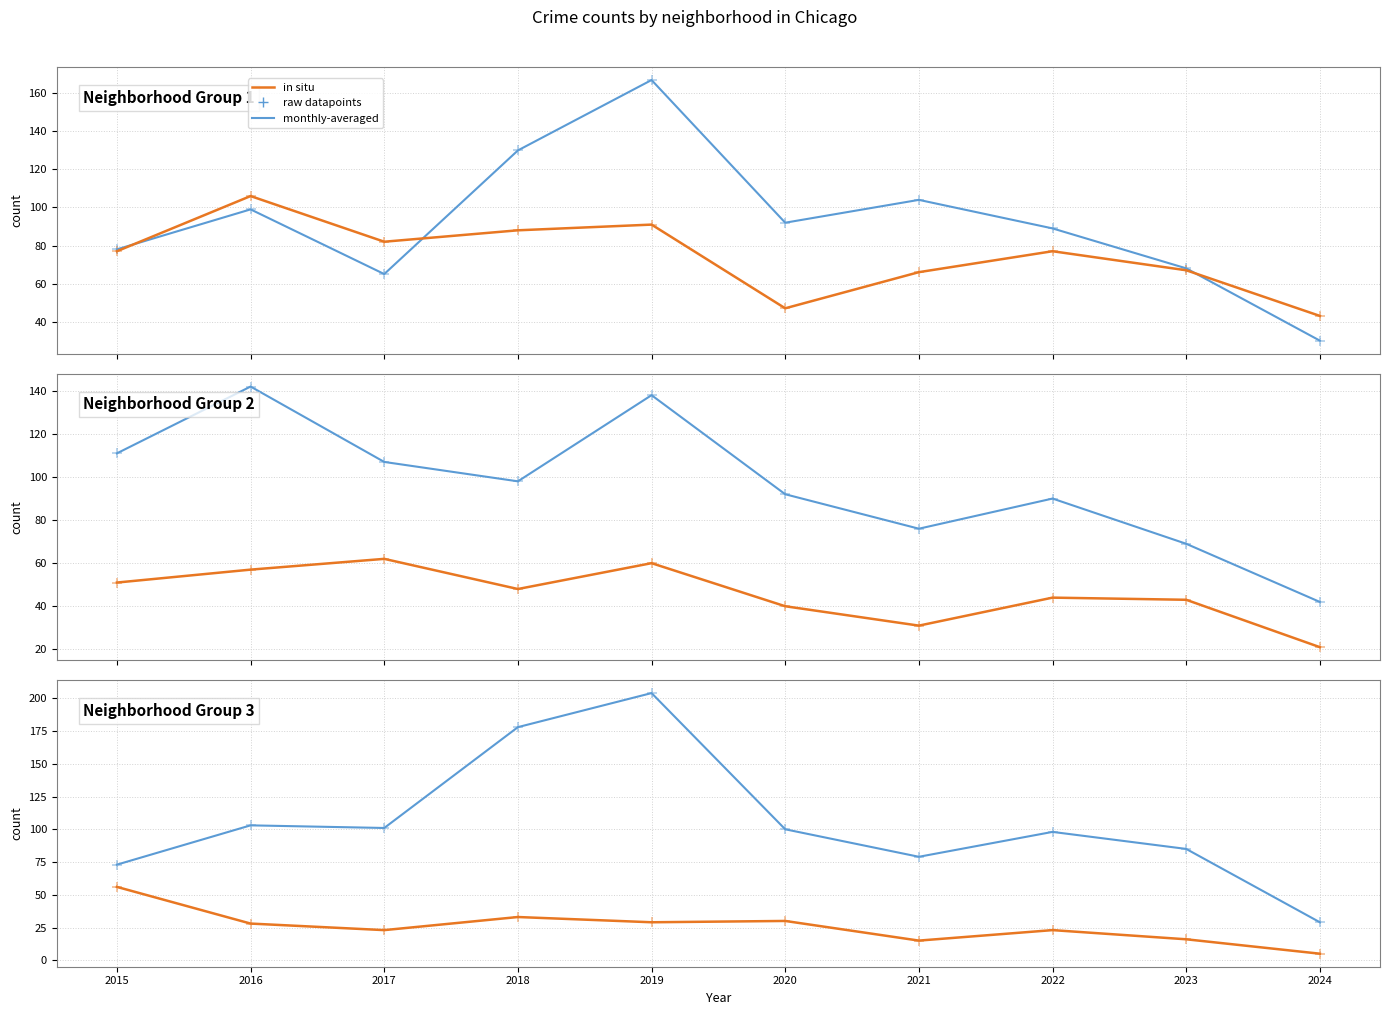

Which series contains the lowest Y value?

Auburn Gresham (in situ)